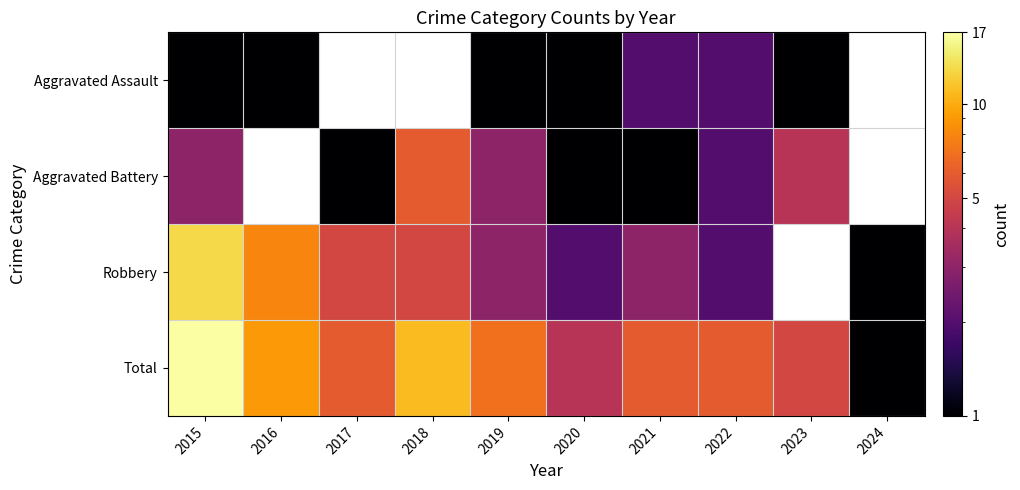

What is the spread (max minus min) of values at 2022?

4.0